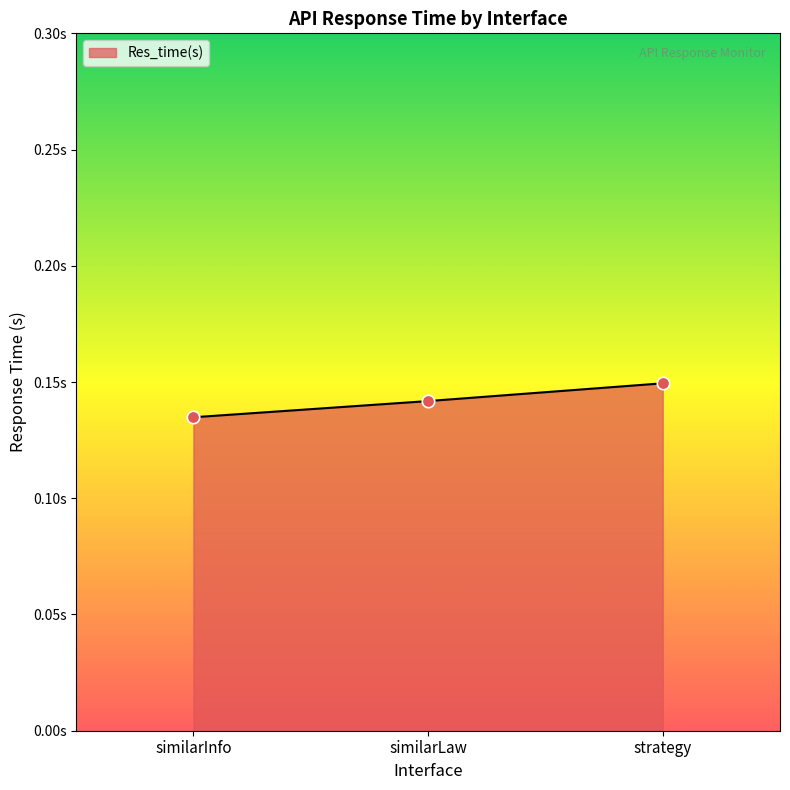

Between strategy and similarLaw, which is larger?

strategy